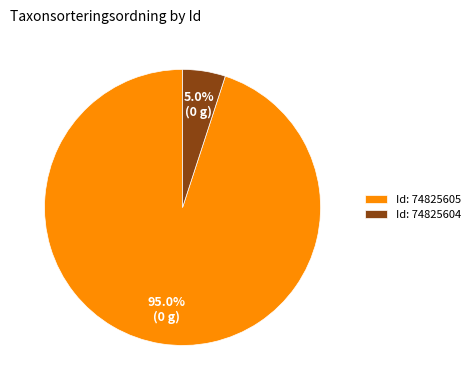

What is the ratio of the value at Id: 74825605 to the value at Id: 74825604?

19.0